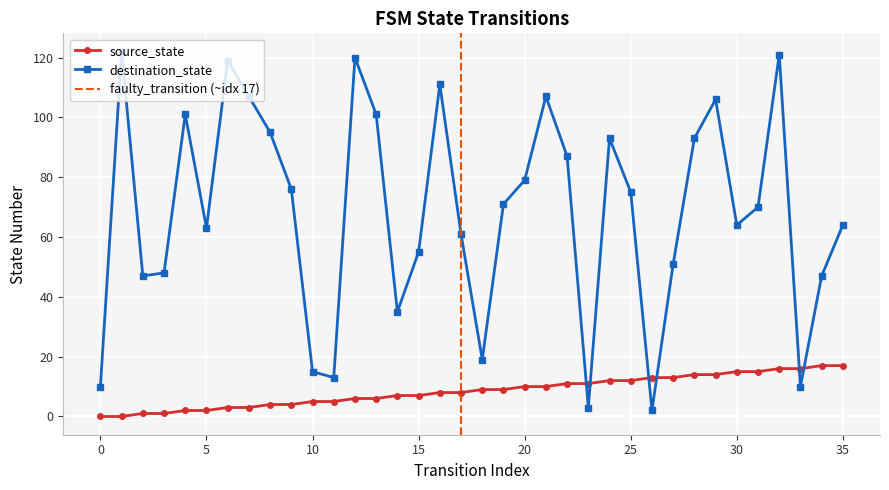

What is the maximum value for source_state?

17